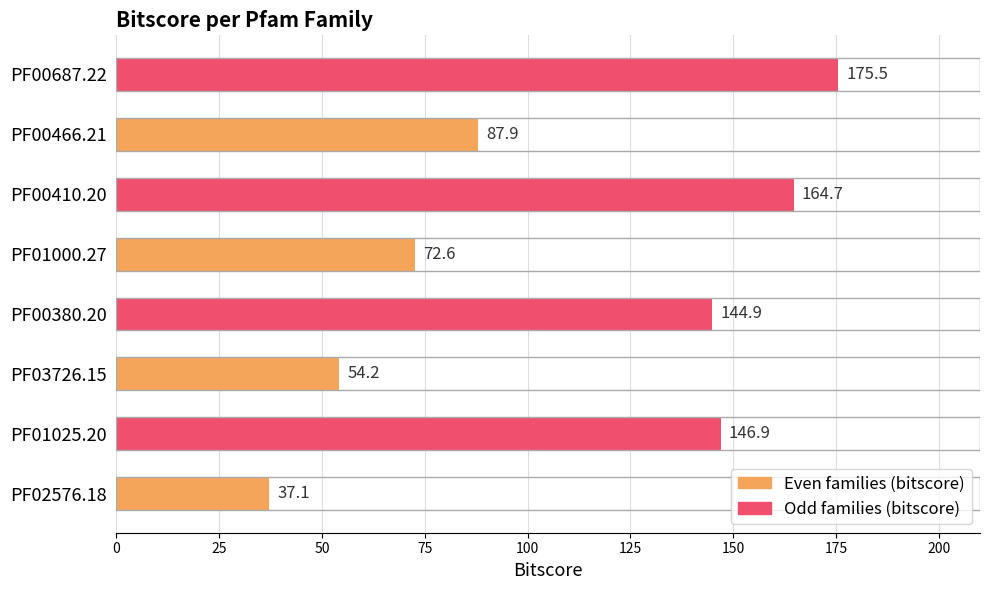

Where is the data nearest to the value 106?

PF00466.21